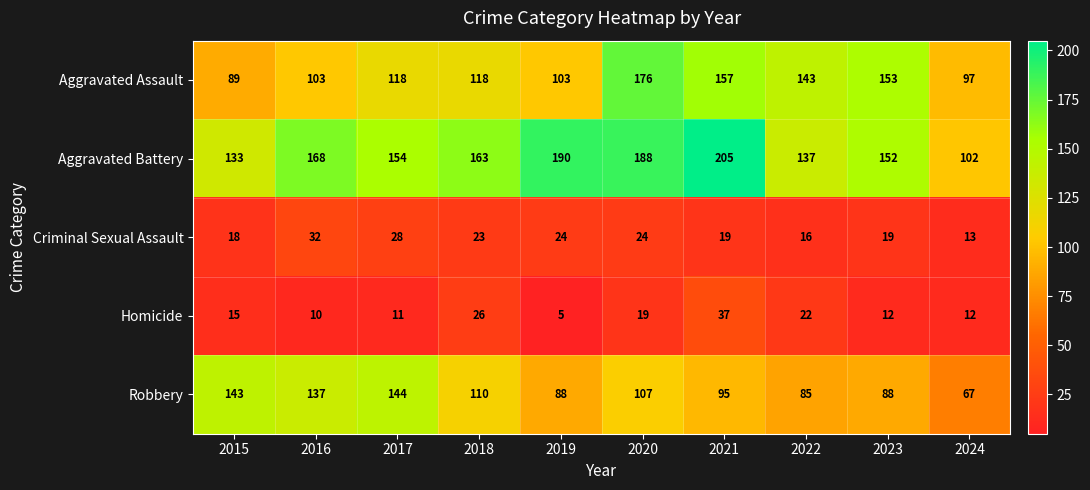

What is the difference between the Homicide values at 2018 and 2020?

7